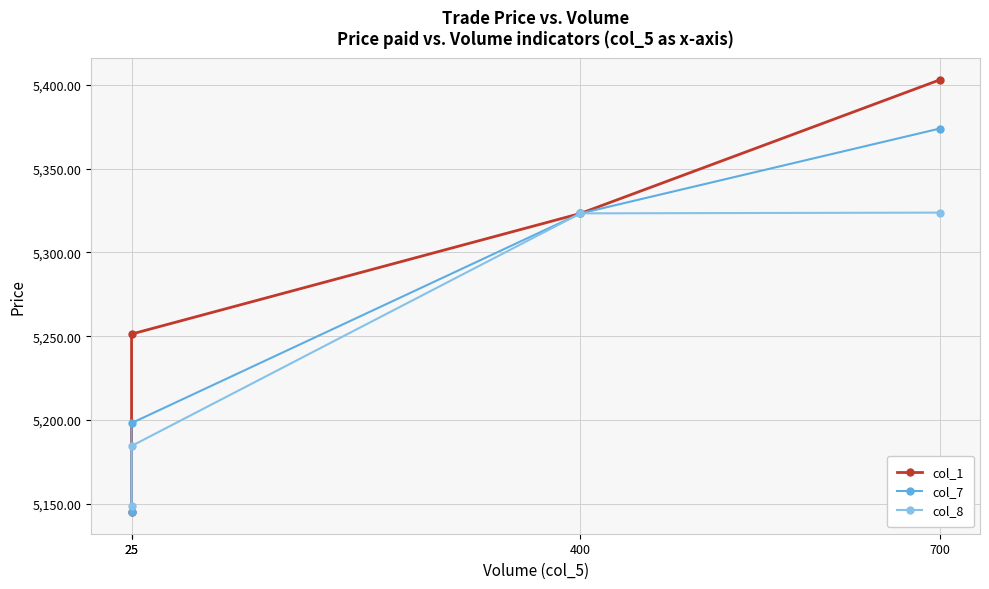

At which label does col_1 first exceed 5323?

400